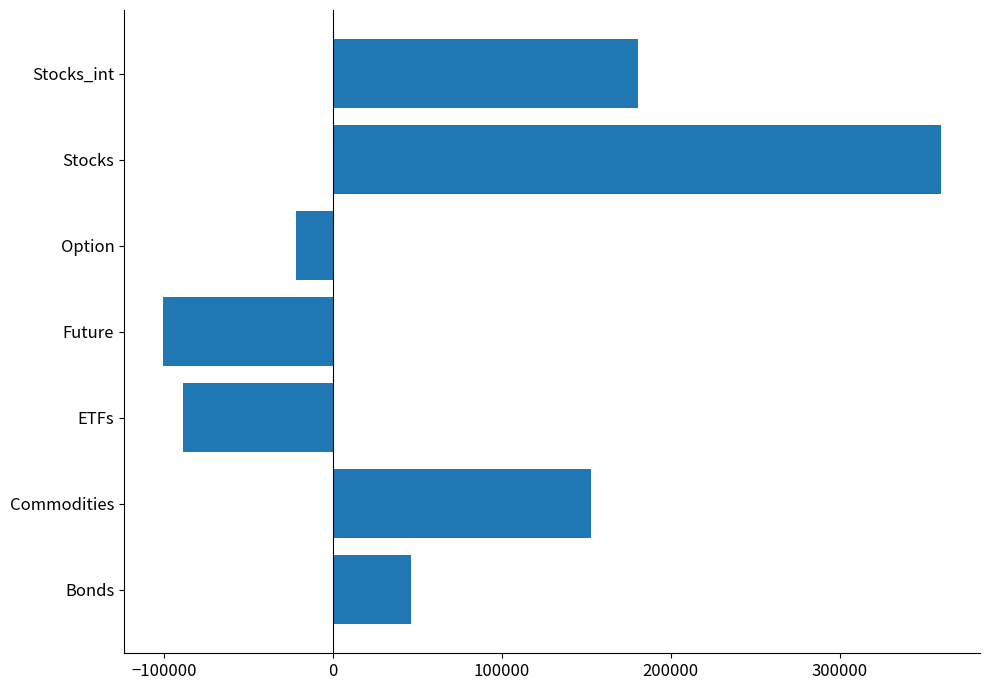

The value at Bonds is 69170.6. True or false?

False